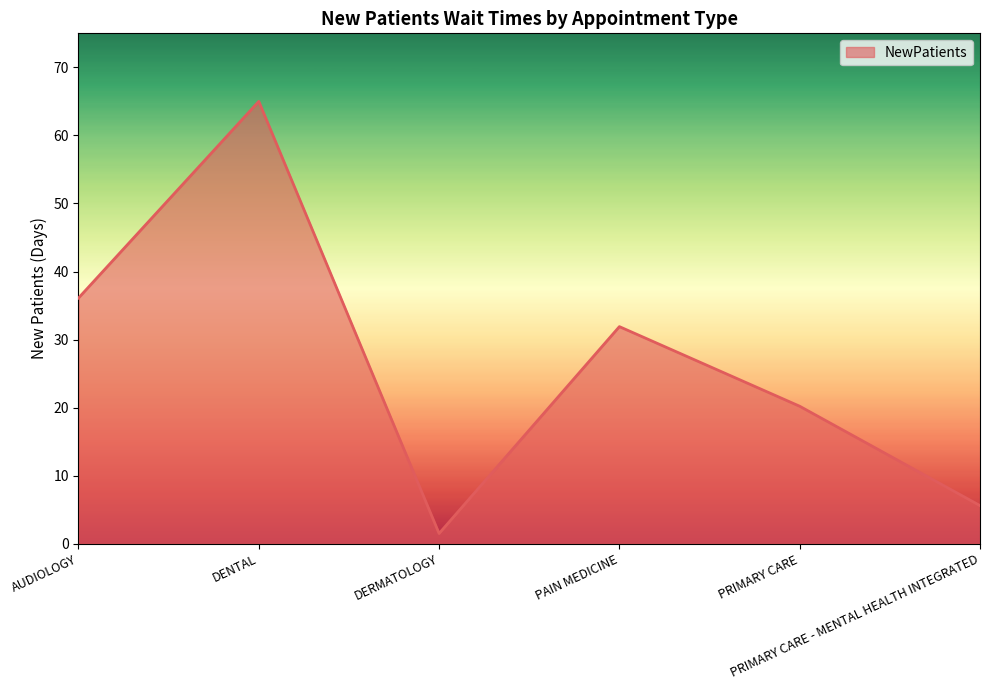

What is the smallest value displayed?

1.5